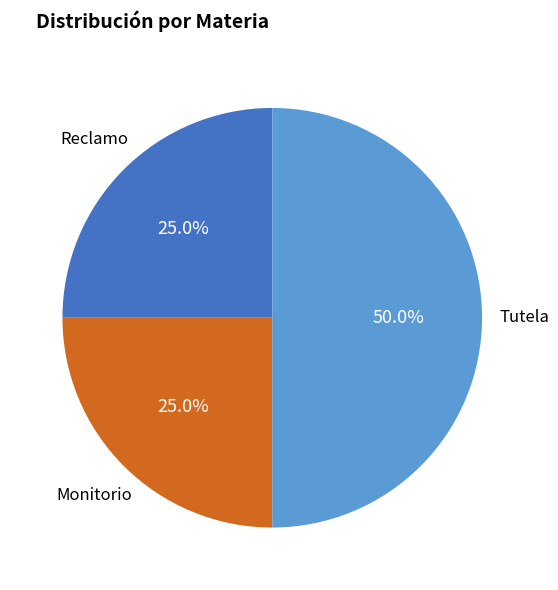

The Tutela slice represents 50% of the pie. True or false?

True